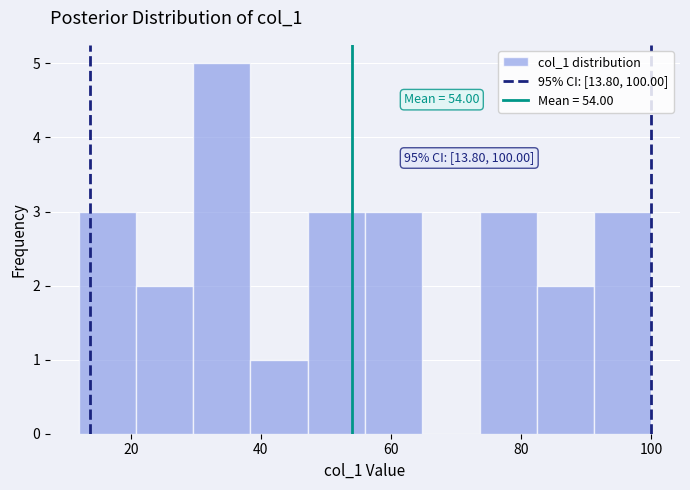

Over which range of the x-axis is the bar tallest?

29.6 to 38.4